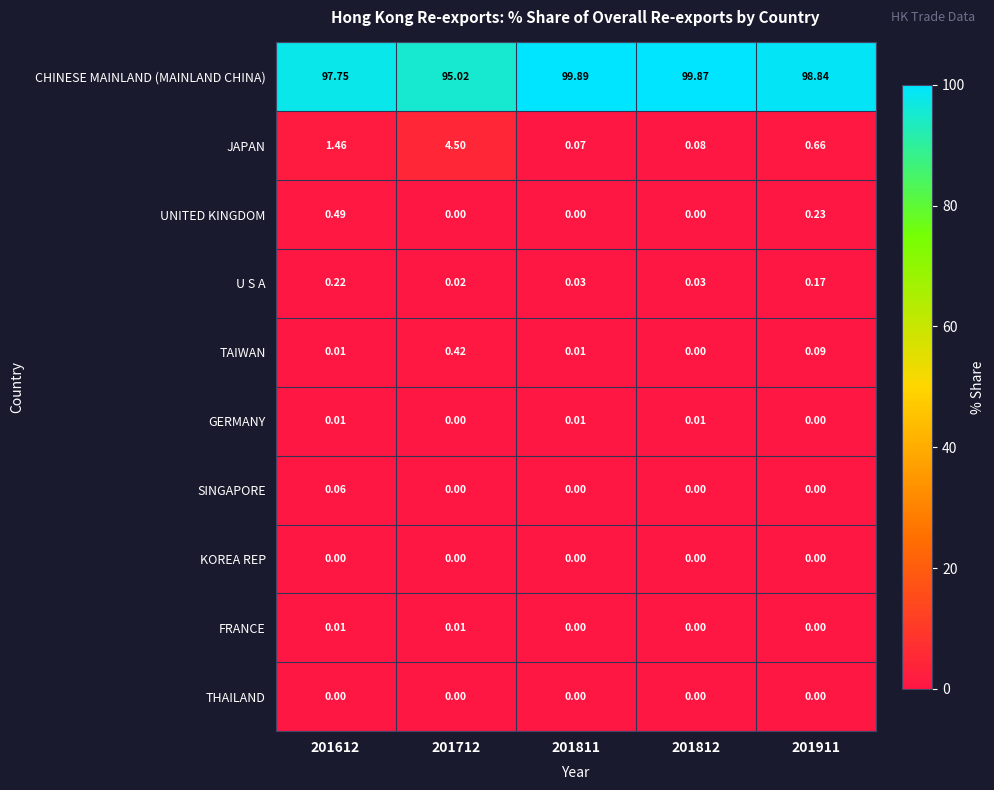

Between 201612 and 201911, which series saw the biggest shift?

CHINESE MAINLAND (MAINLAND CHINA)